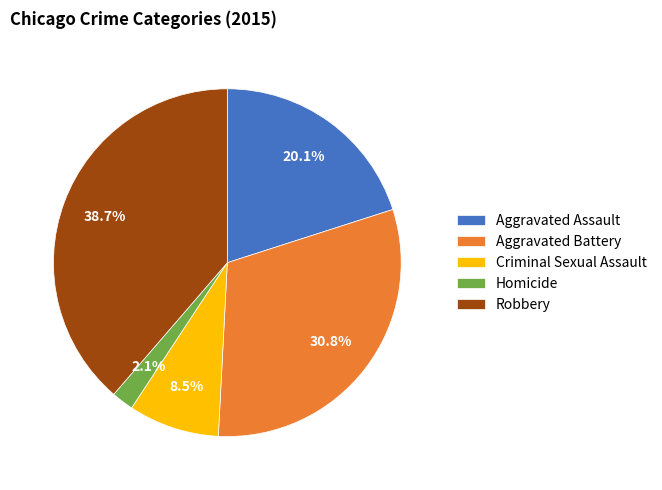

To the nearest percent, what portion does Aggravated Assault represent?

20%